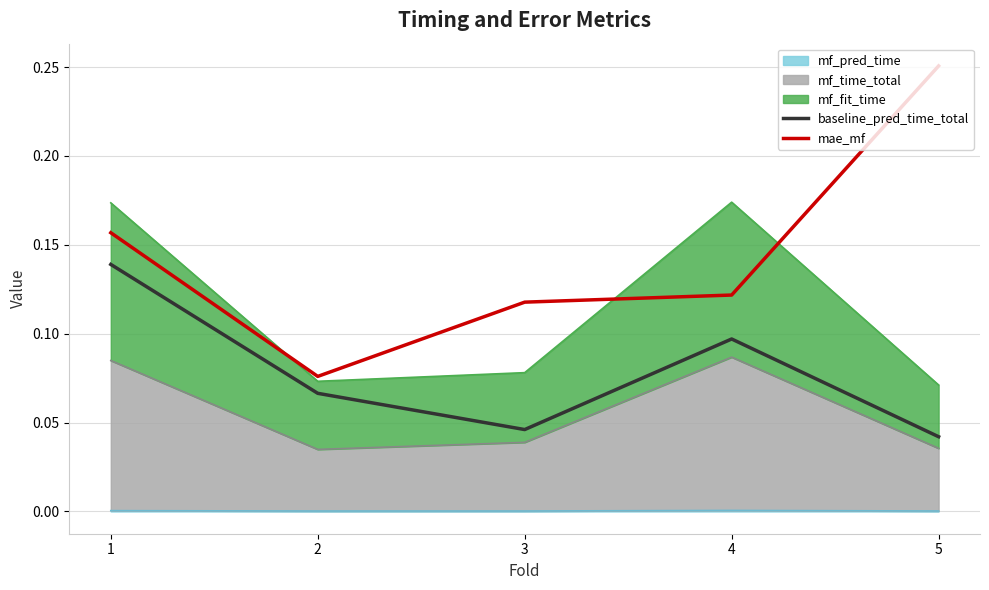

In mae_mf, how many points are lower than both neighbors (excluding endpoints)?

1